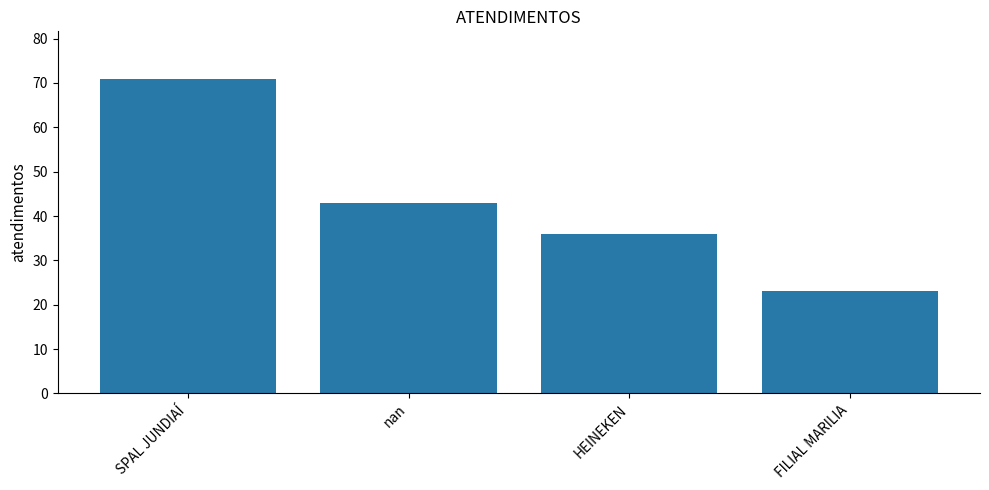

Where does the data first go above 43?

SPAL JUNDIAÍ